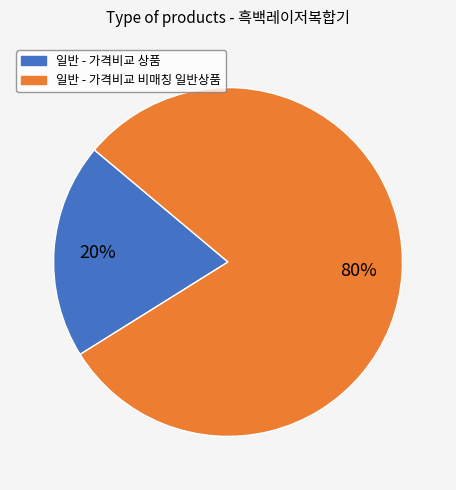

Which slice is the largest?

일반 - 가격비교 비매칭 일반상품